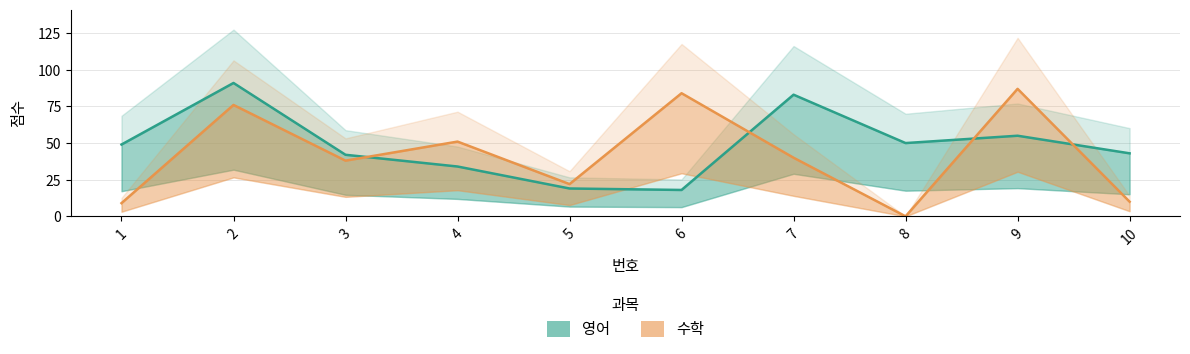

Which has a higher value, 5 or 6?

5